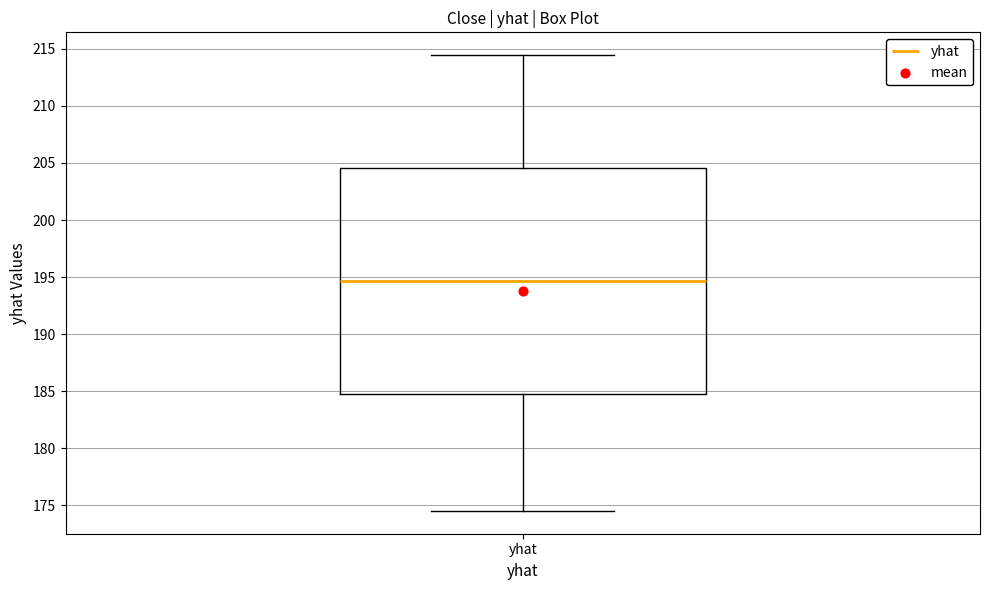

Read this box plot against the y-axis: the position of the median line, the range covered by the box, and the ends of both whiskers. The values are not printed on the chart, so give them approximately, as read against the axis.

median 194.5, box 185.0 to 204.5, whiskers 174.5 to 214.5